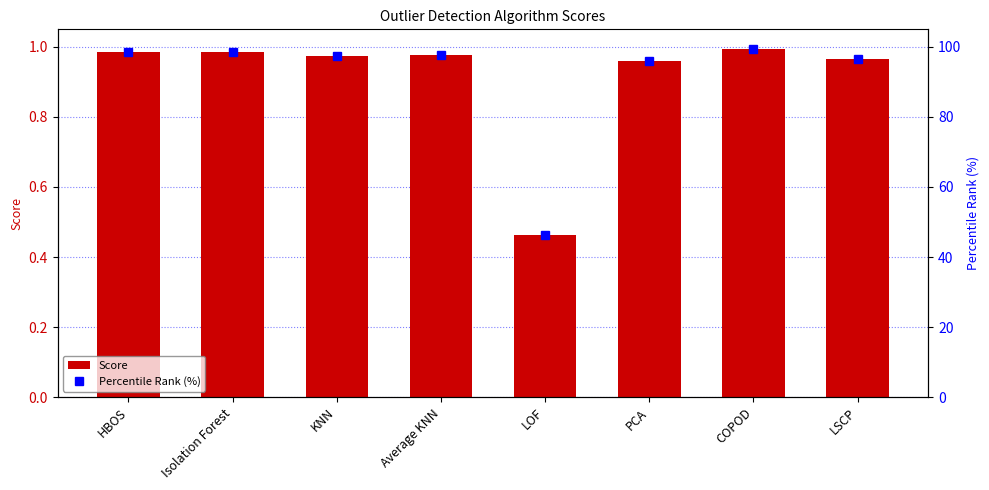

Reading left to right, what are all the values shown in this chart?

Score: 1.0	1.0	1.0	1.0	0.5	1.0	1.0	1.0
Percentile Rank (%): 98.5	98.6	97.5	97.6	46.3	95.9	99.4	96.5